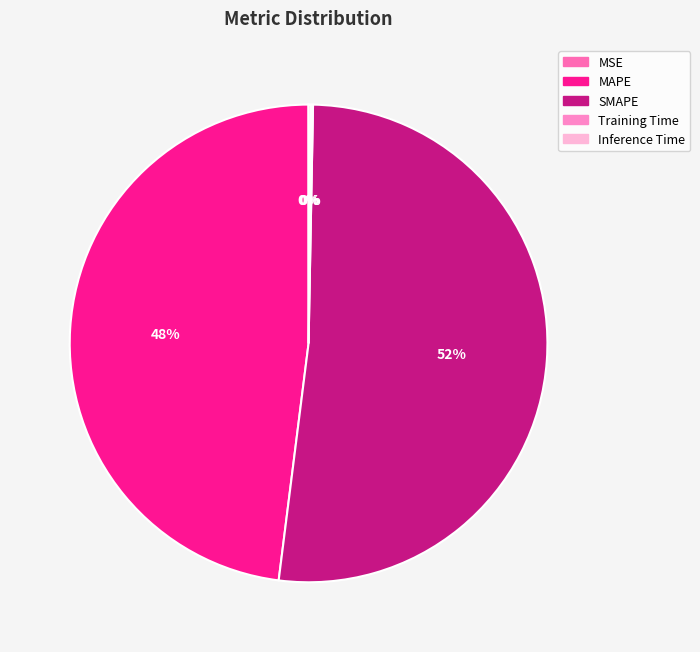

Does any single category account for the majority?

Yes